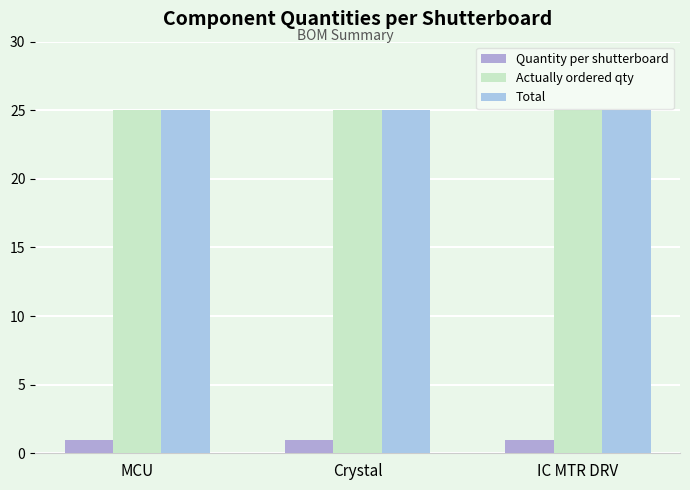

Reading right to left, what are all the values shown in this chart?

Quantity per shutterboard: 1	1	1
Actually ordered qty: 25	25	25
Total: 25	25	25